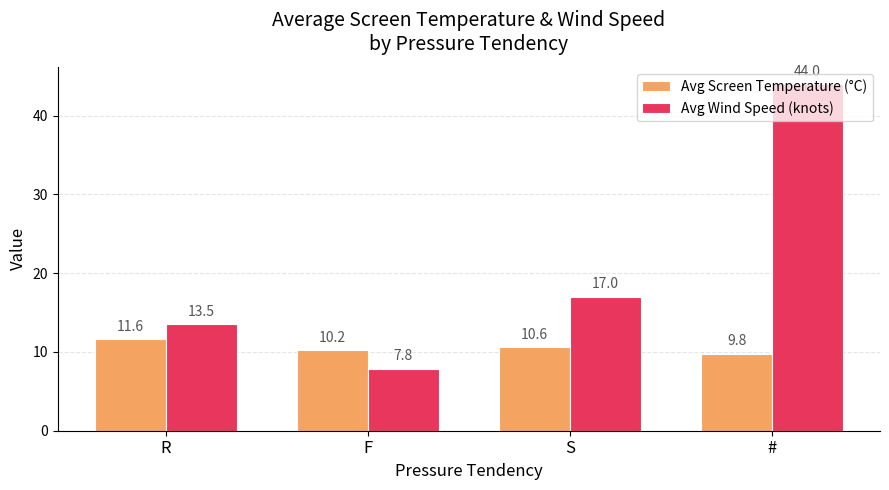

Does the chart contain any negative values?

No